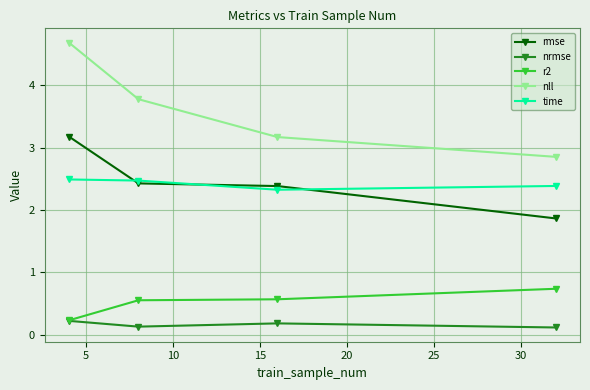

Which series has the largest range (max minus min)?

nll